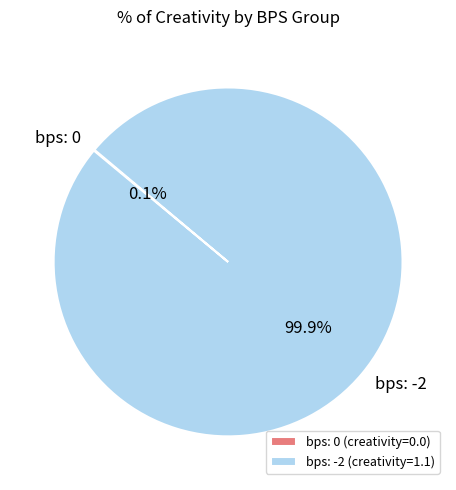

Does any single category account for the majority?

Yes